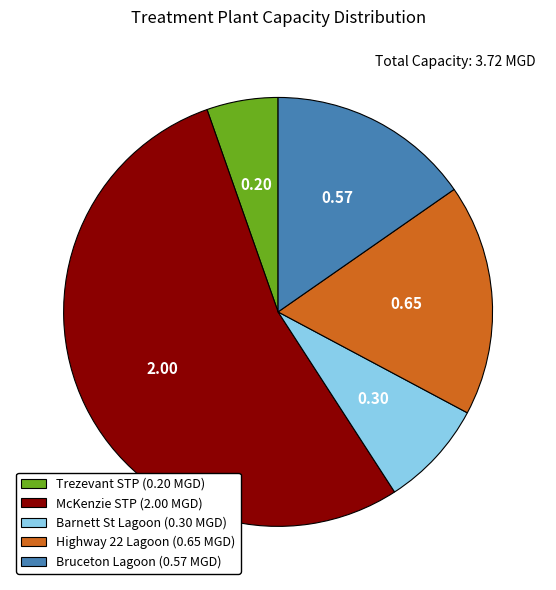

What is the majority slice?

McKenzie STP (2.00 MGD)